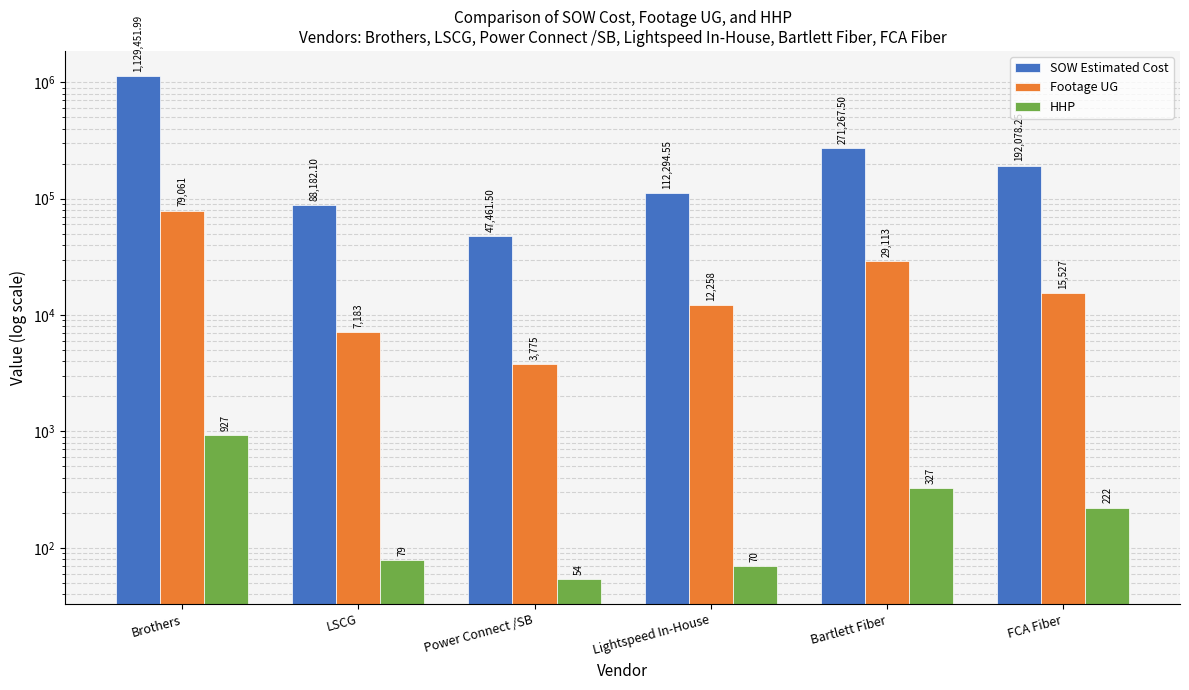

At how many categories does at least one series exceed 386639?

1